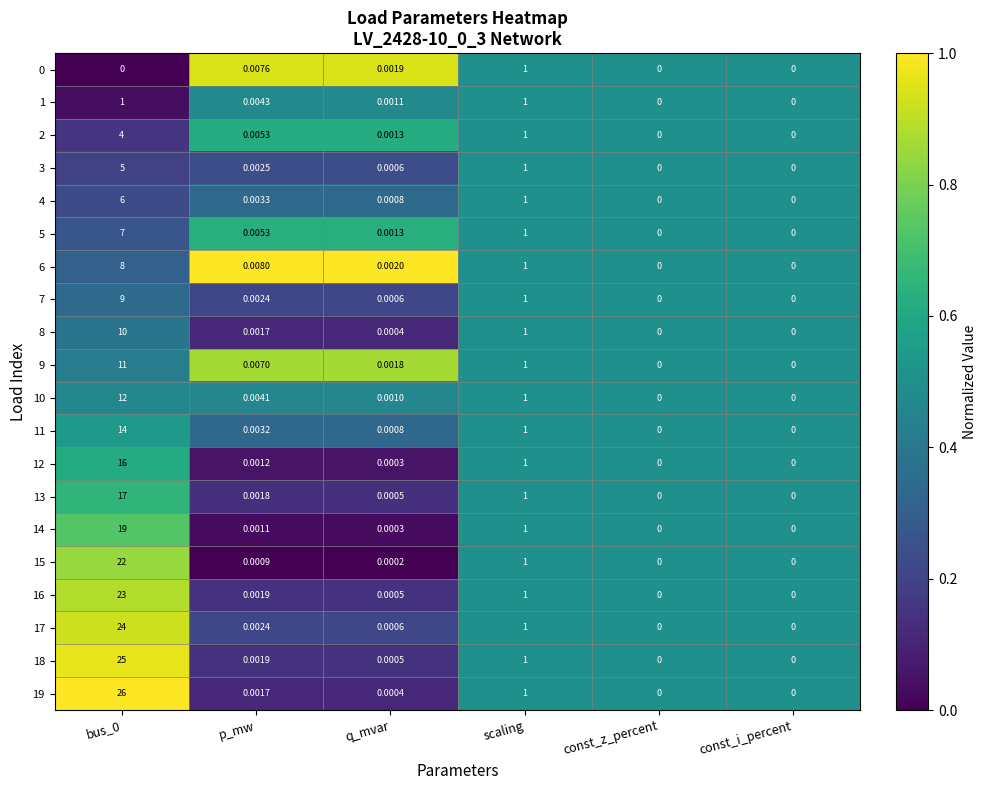

At which label is 18 closest to 12?

scaling